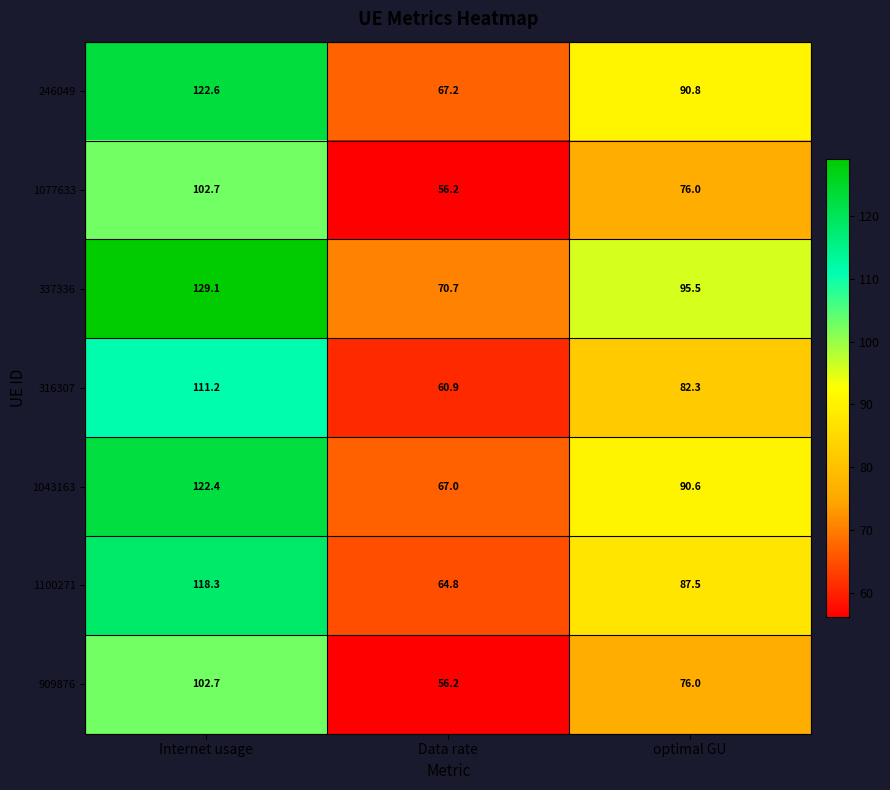

What is the minimum value for 246049?

67.2